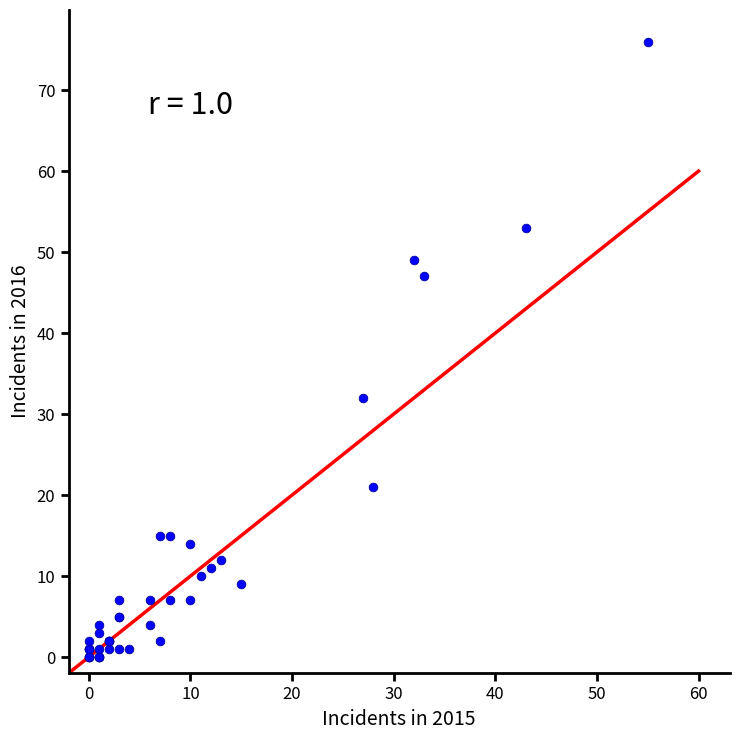

What Y value in the scatter plot is closest to 38?

32